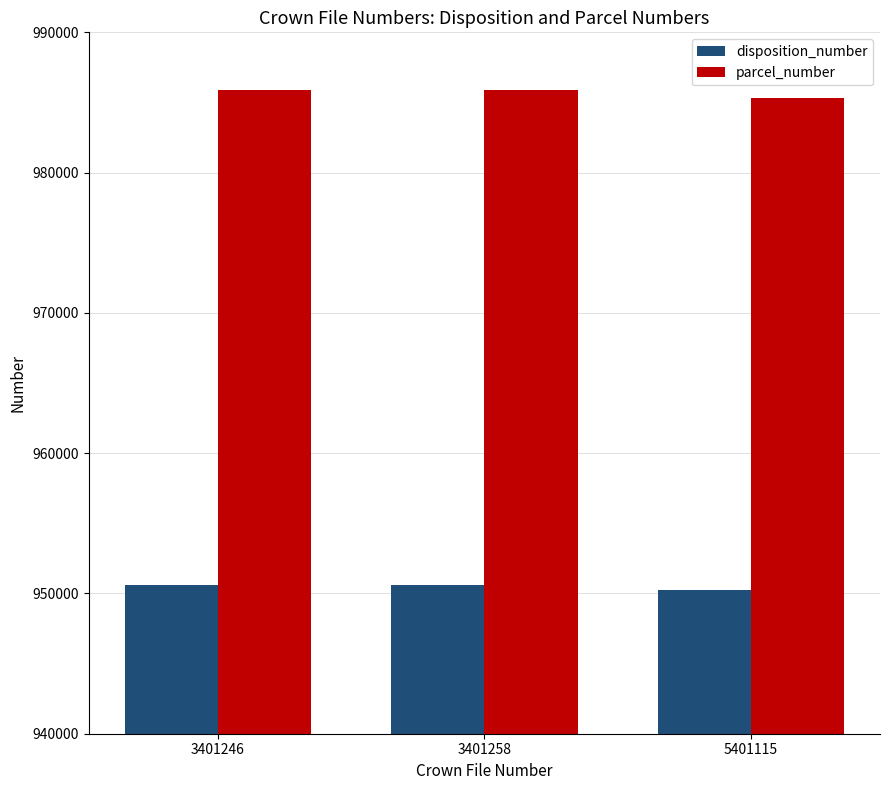

Rank the series by their average value, from lowest to highest.

disposition_number, parcel_number